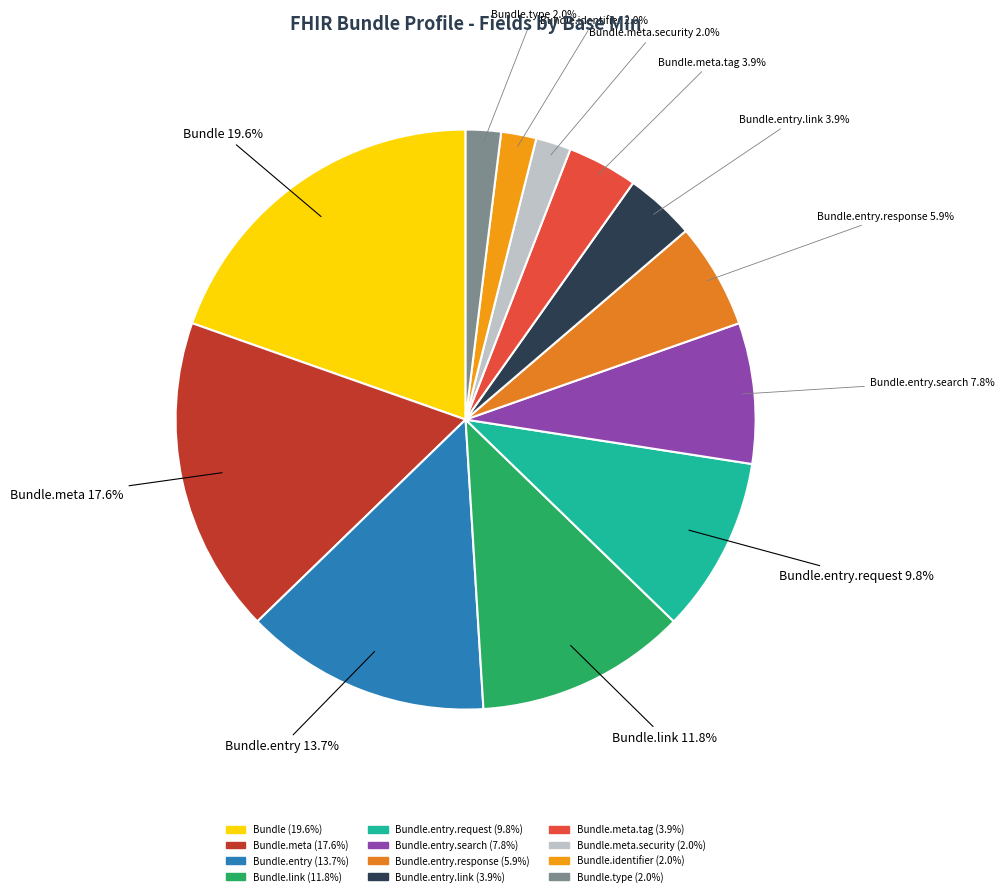

Rank the categories by value from highest to lowest.

Bundle, Bundle.meta, Bundle.entry, Bundle.link, Bundle.entry.request, Bundle.entry.search, Bundle.entry.response, Bundle.entry.link, Bundle.meta.tag, Bundle.meta.security, Bundle.identifier, Bundle.type